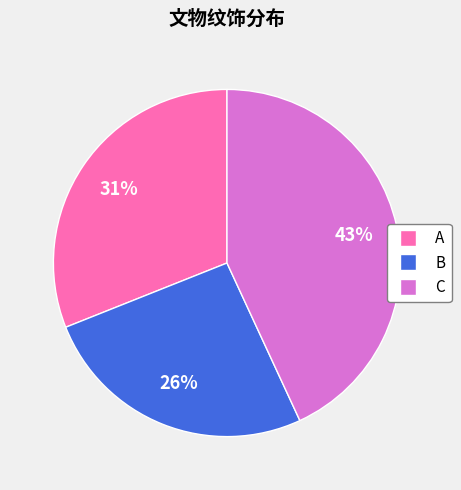

Combined, do C and B account for over 50%?

Yes